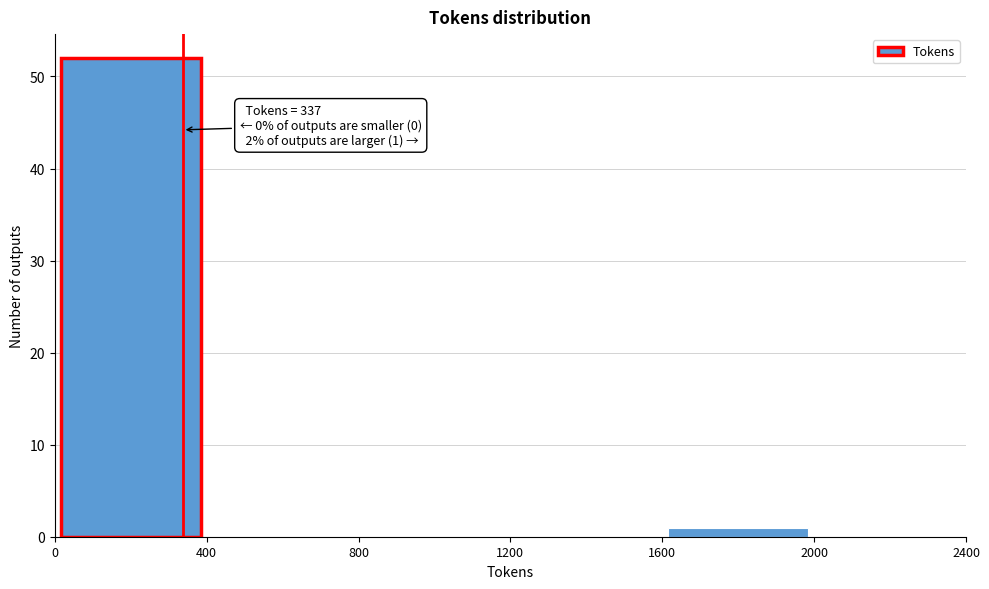

Which range on the x-axis has the tallest bar?

0 to 400